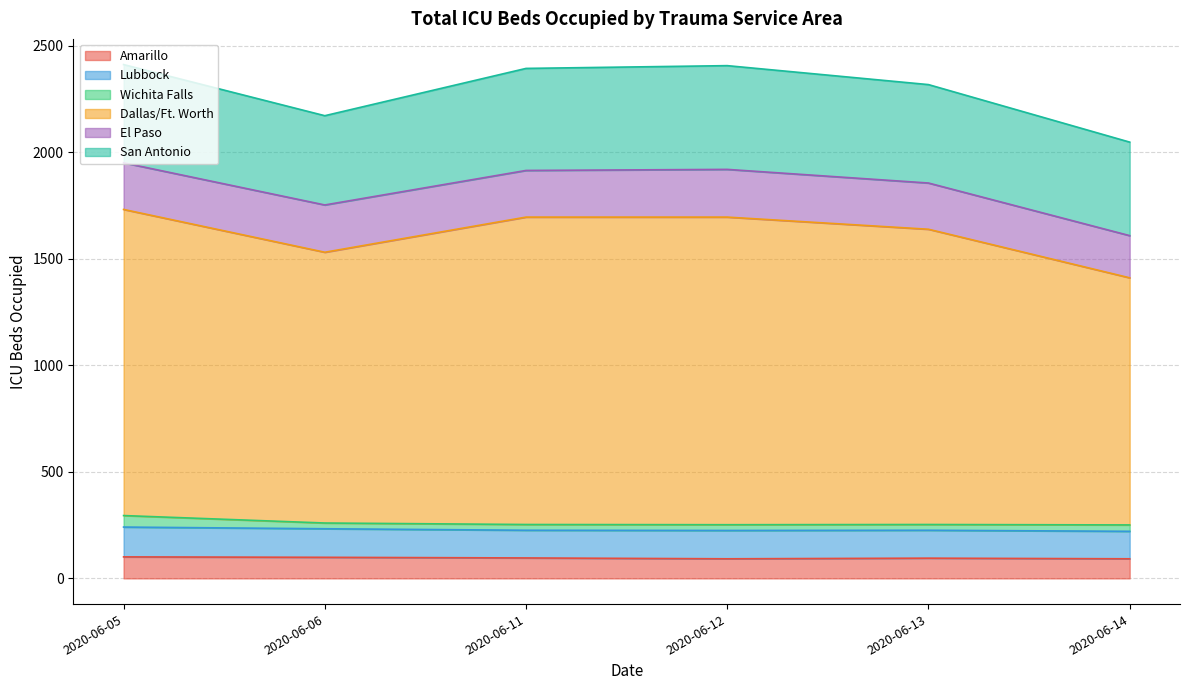

True or false: Dallas/Ft. Worth and El Paso intersect in this chart.

False